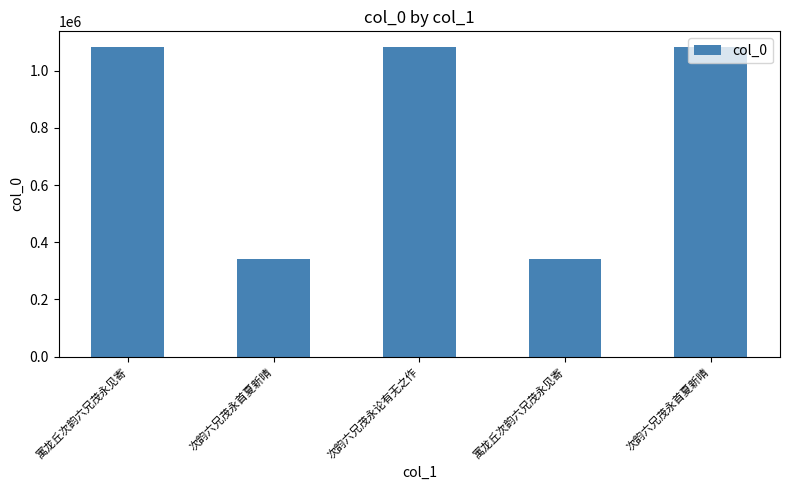

What is the value of the 2nd bar from the left?

340090